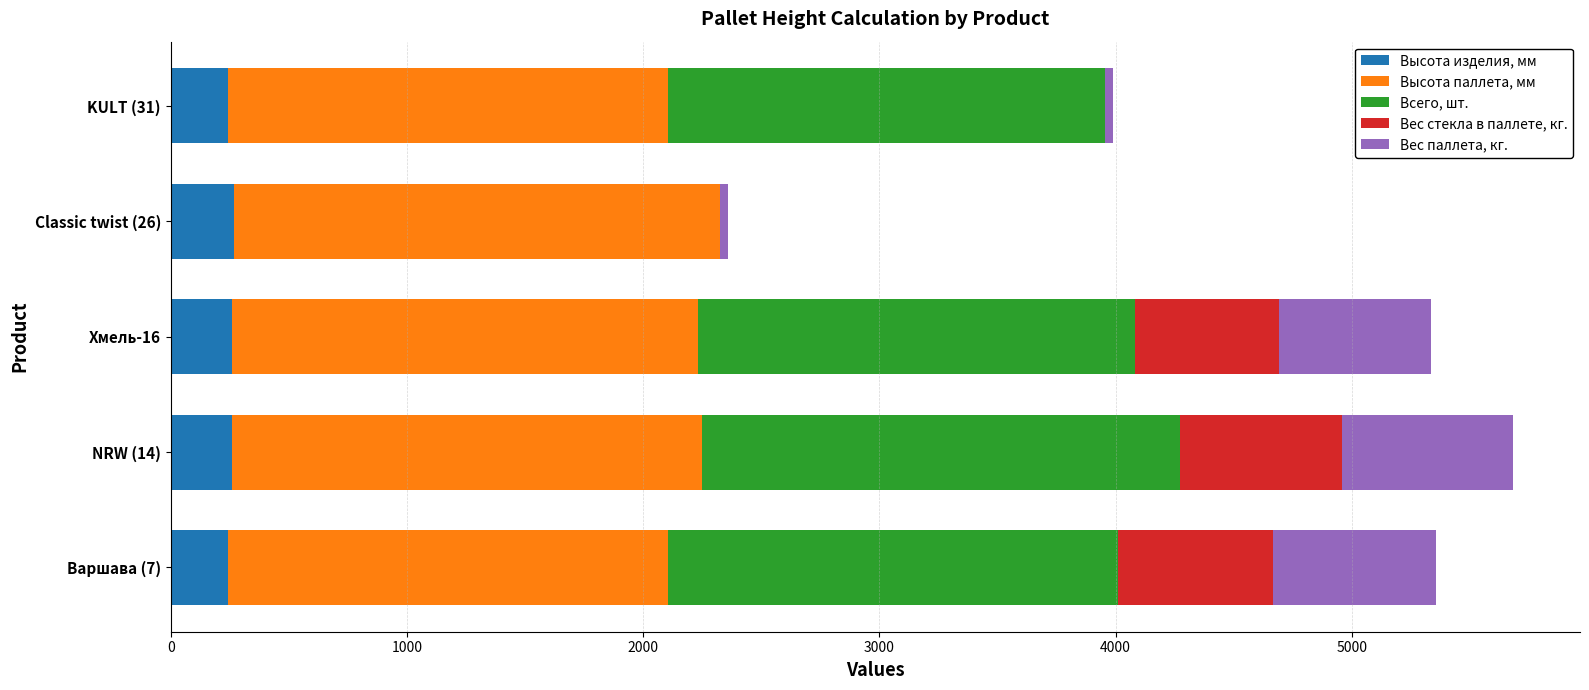

What is the maximum value for Высота изделия, мм?

269.6